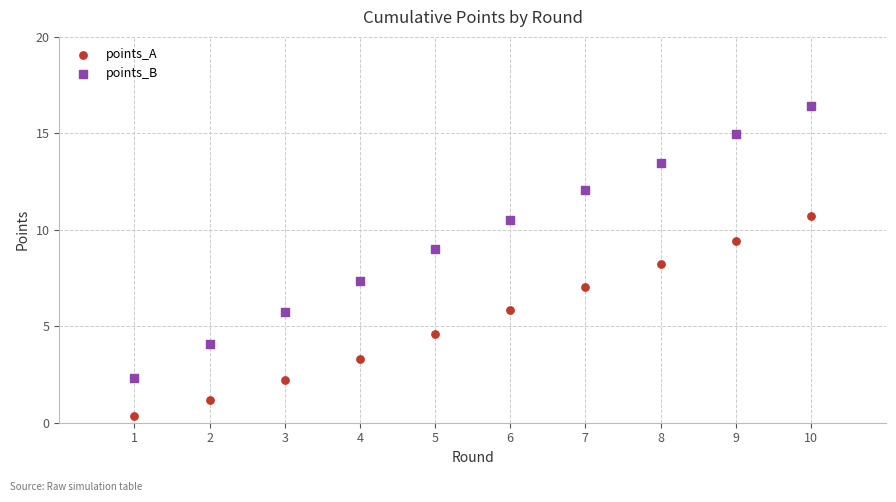

In the points_A series, what Y value is closest to 5?

4.6